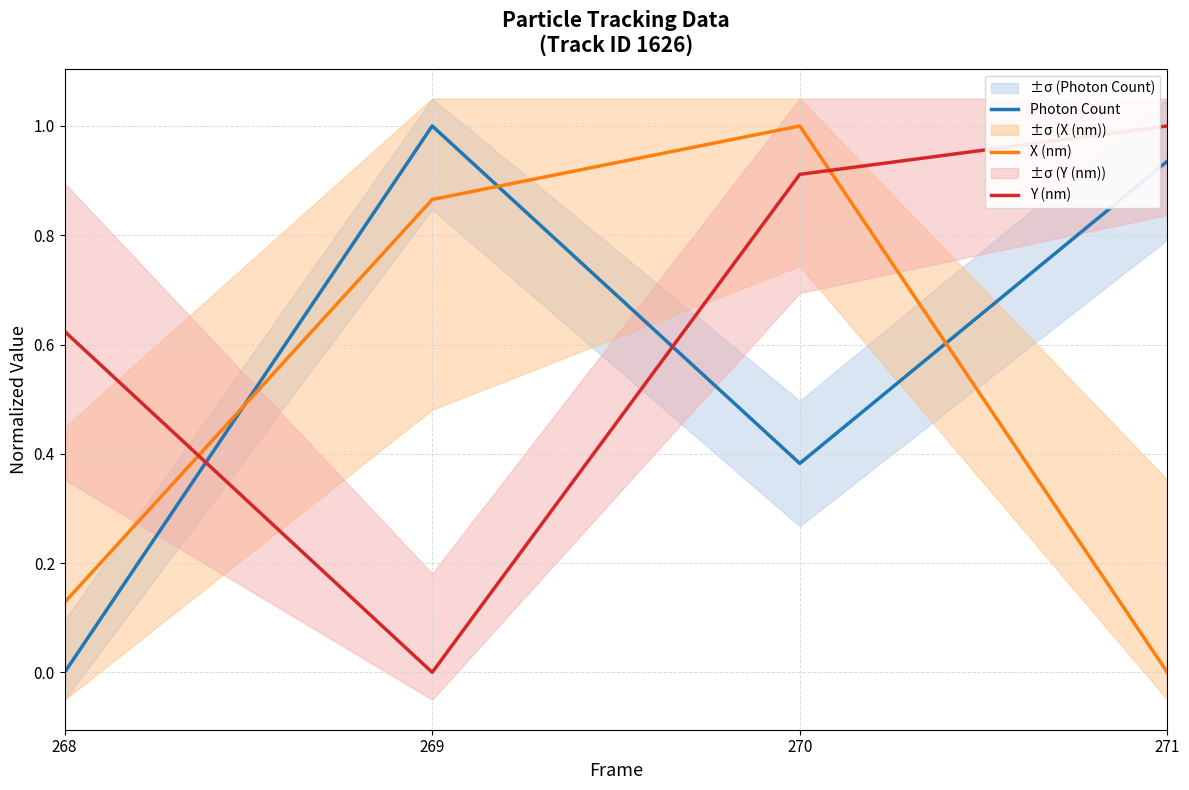

True or false: X (nm) has a value of 1.3 at 269.

False